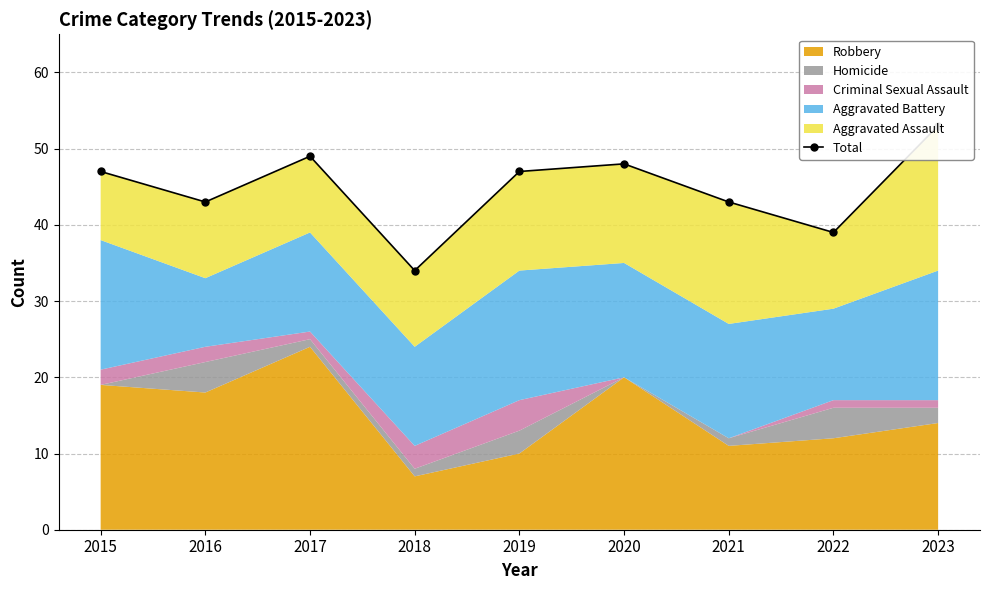

What is the value of the 8th point from the left?

39